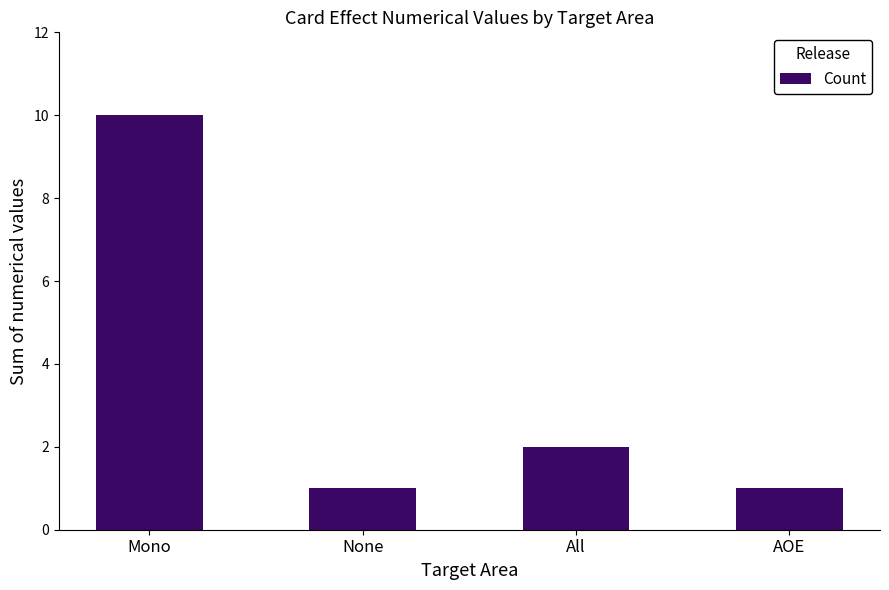

Are the bars horizontal?

No